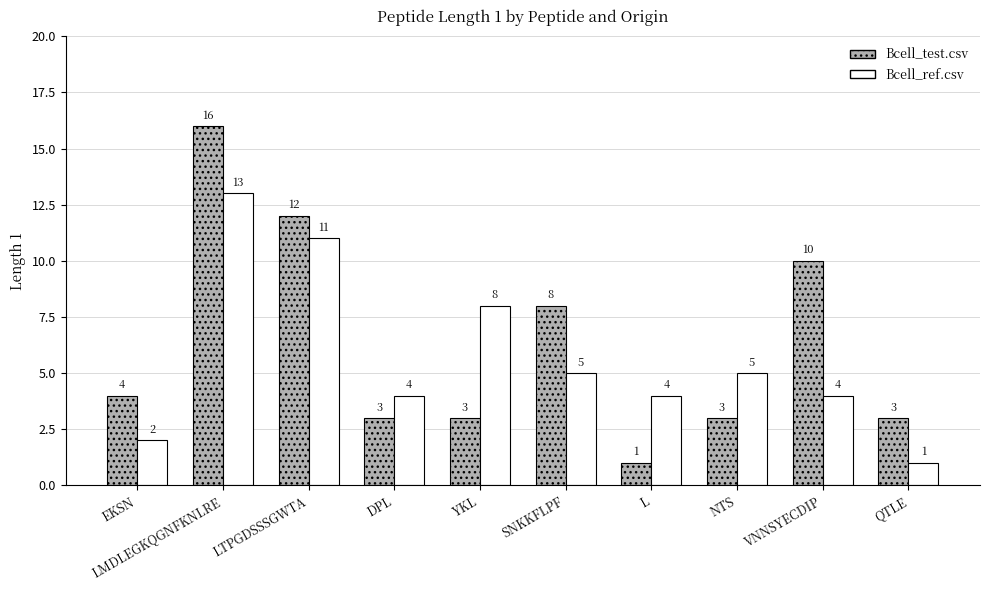

Is it true that Bcell_test.csv equals 1 at L?

True